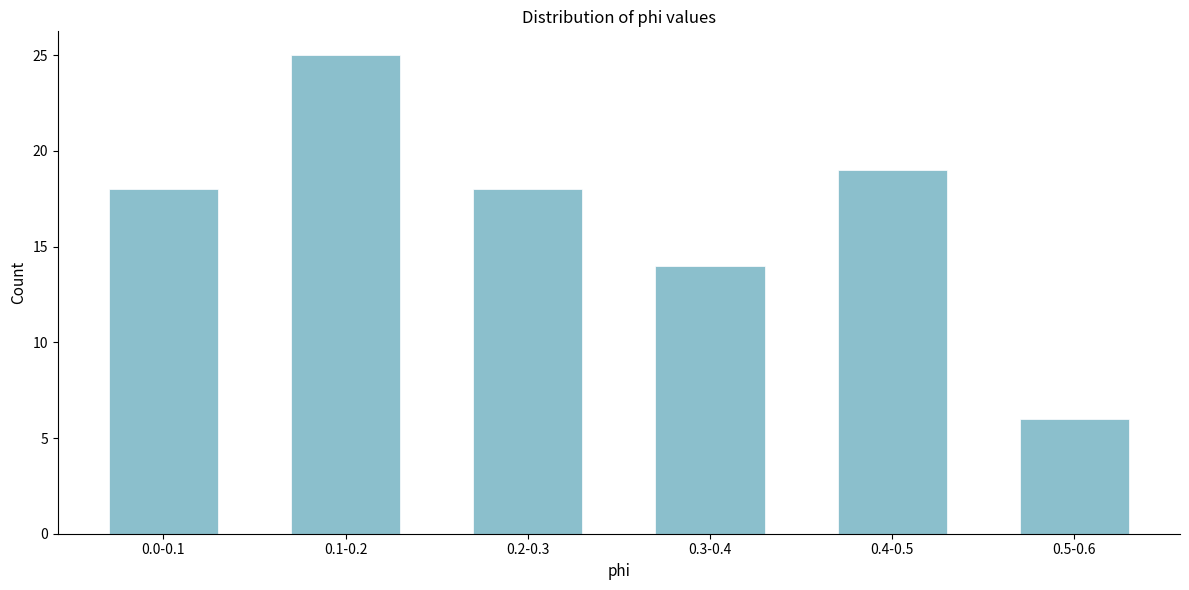

Reading right to left, transcribe all the data shown in this chart.

6	19	14	18	25	18